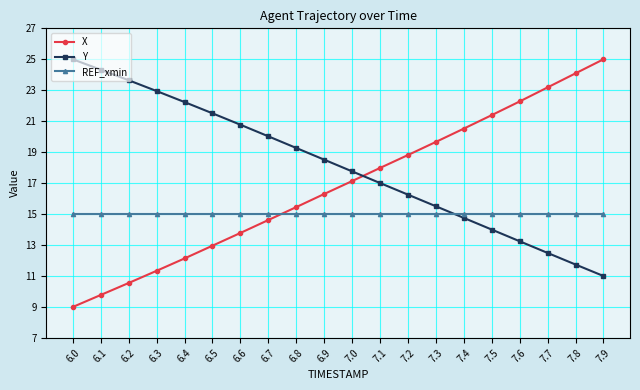

Is the value of REF_xmin at 6.3 greater than the value of Y at 6.8?

No